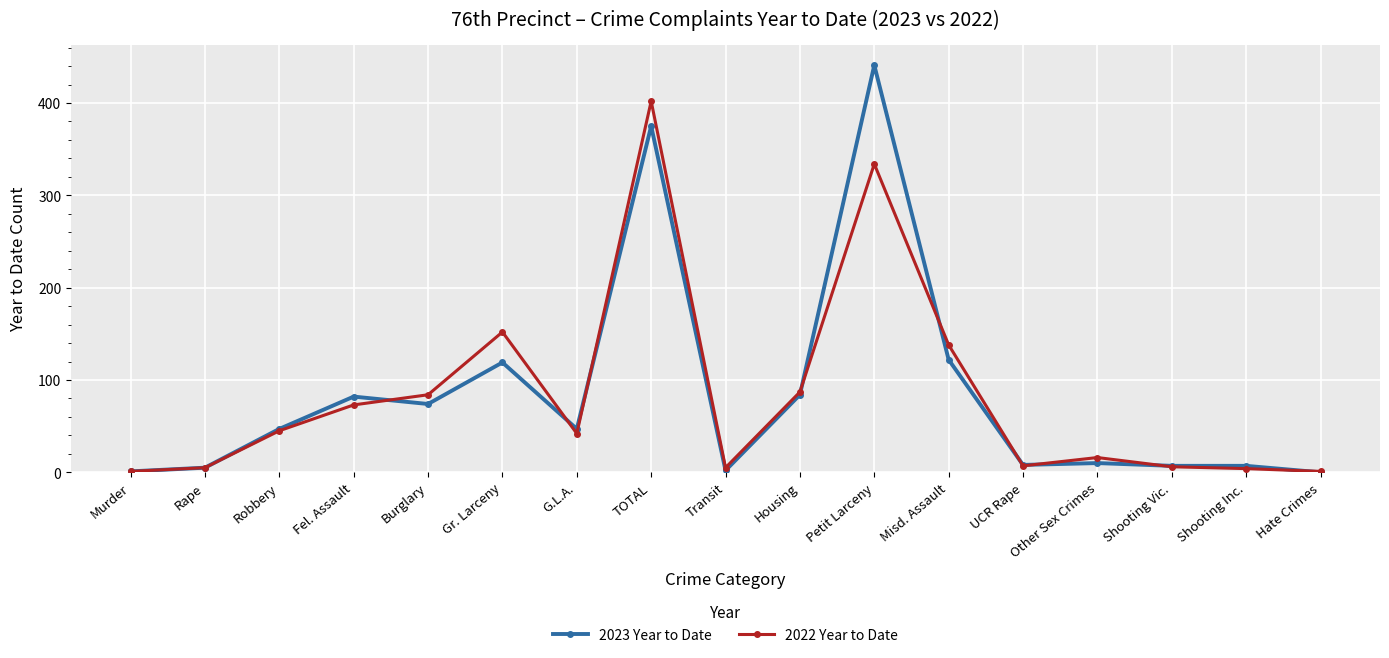

What is the sum of all 2022 Year to Date values?

1402